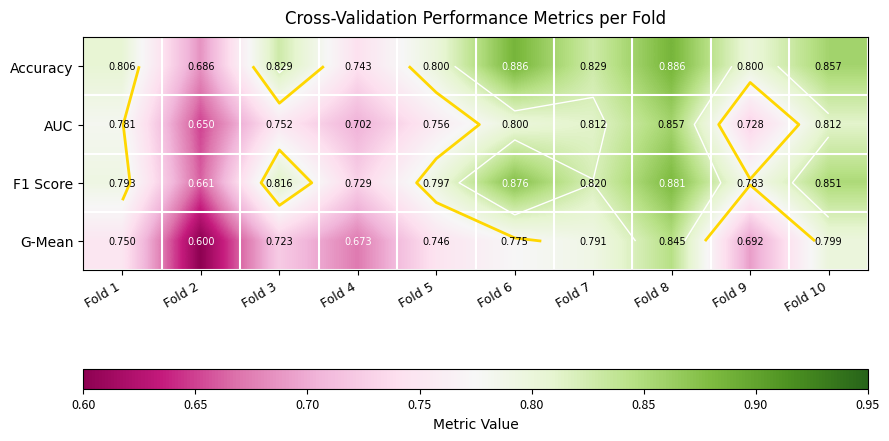

What is the average value of the AUC series?

0.8